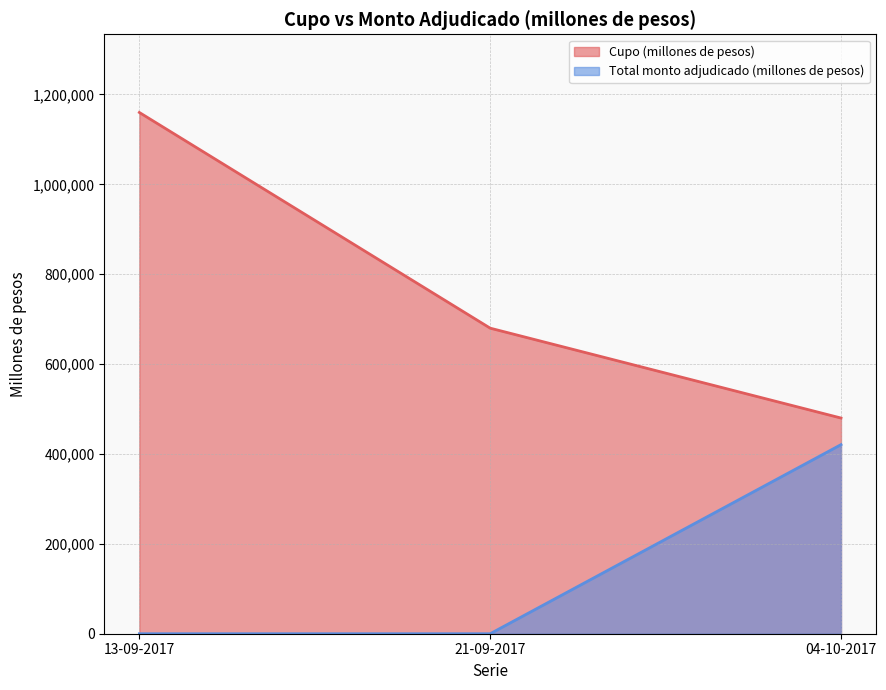

Which series has the widest spread of values?

Cupo (millones de pesos)